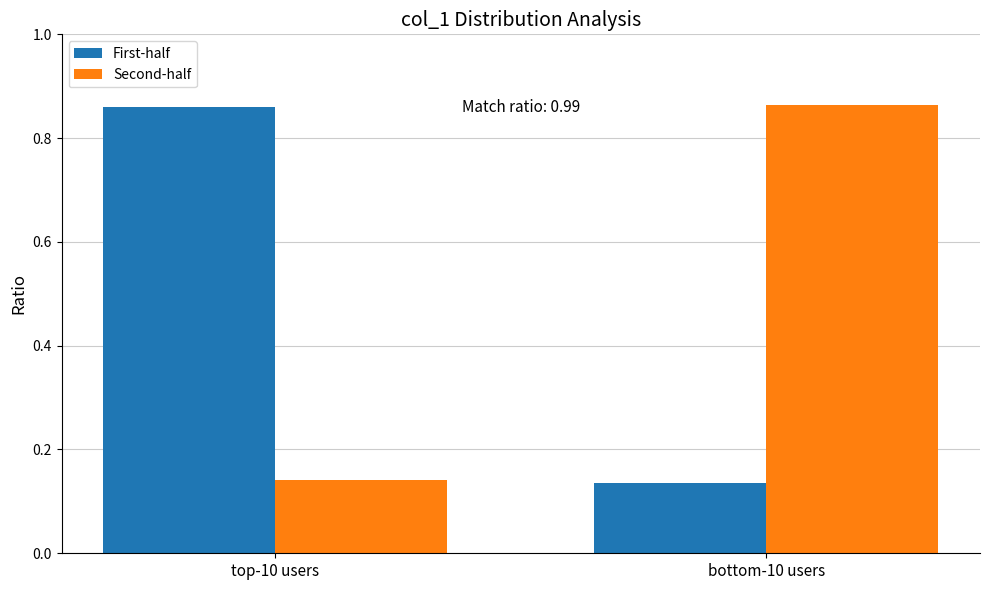

The value of First-half at top-10 users is 0.4. True or false?

False